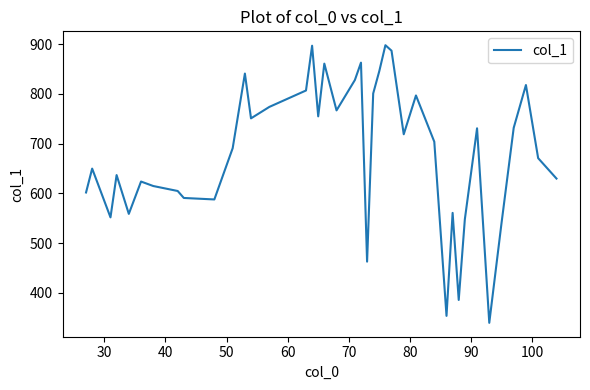

What is the maximum value shown in the chart?

898